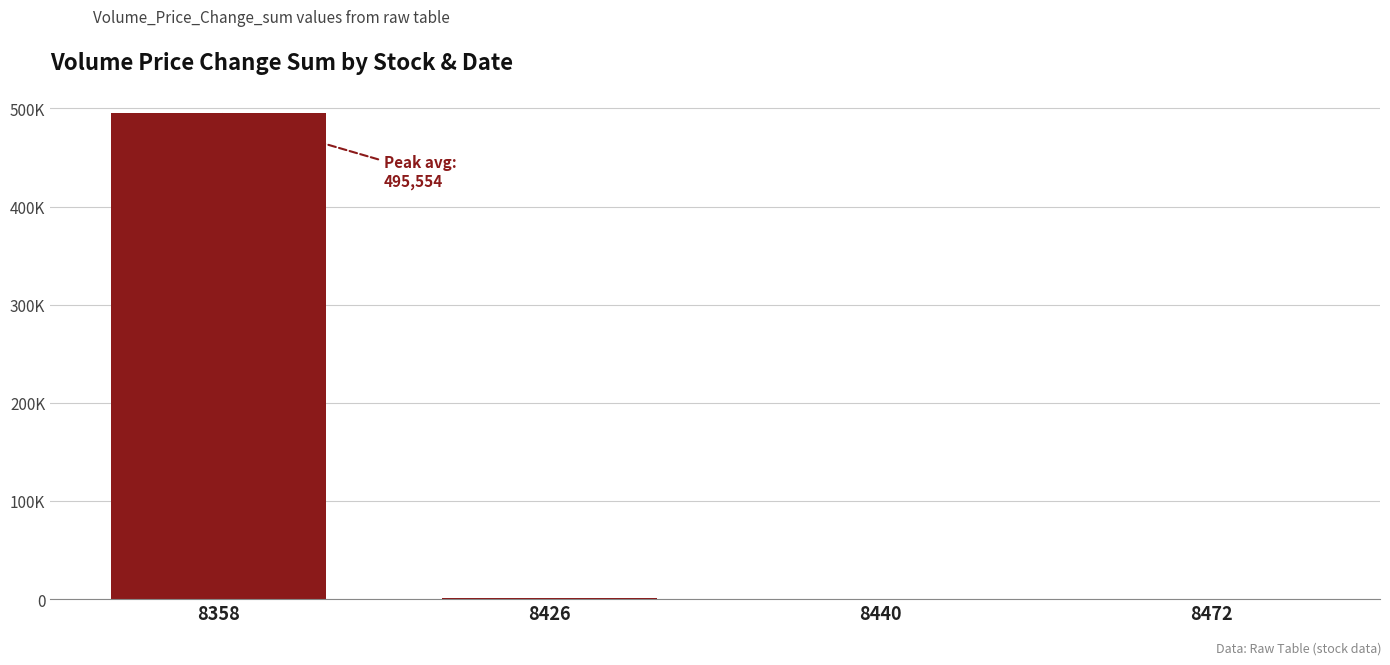

List the labels in order of value, smallest first.

8472, 8440, 8426, 8358